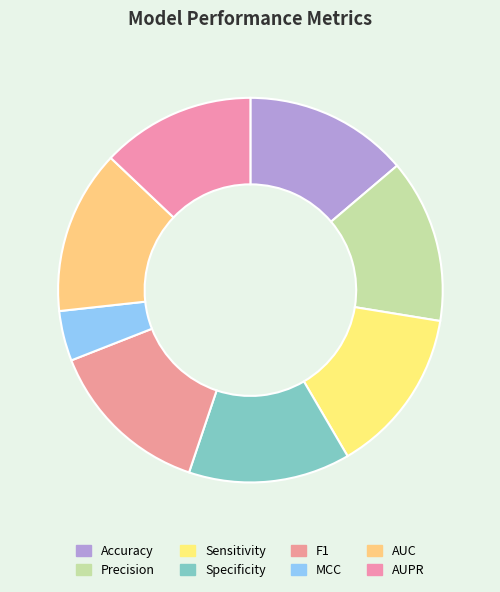

Is there a majority slice in this chart?

No